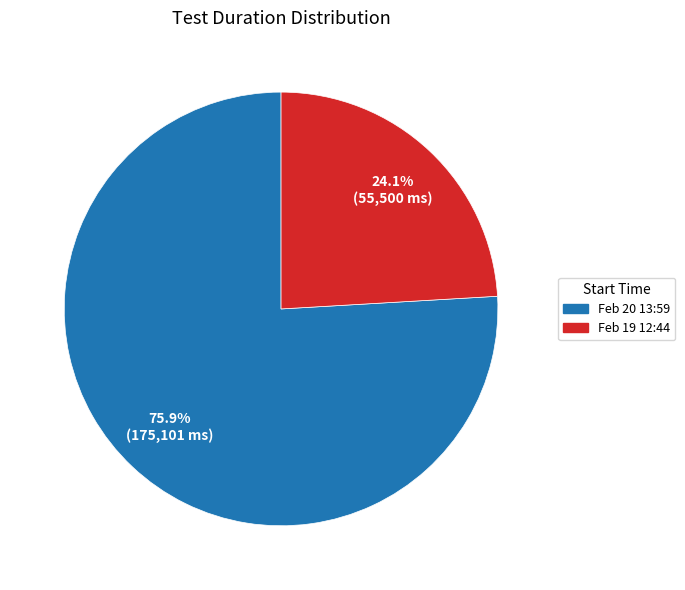

Is there a majority slice in this chart?

Yes